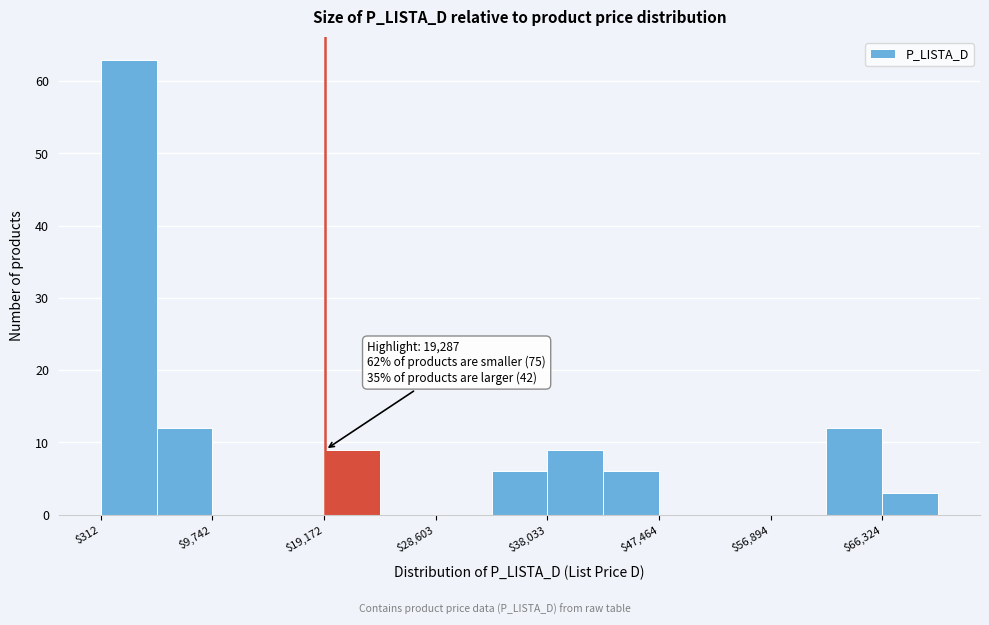

Over which range of the x-axis is the bar tallest?

0 to 5000